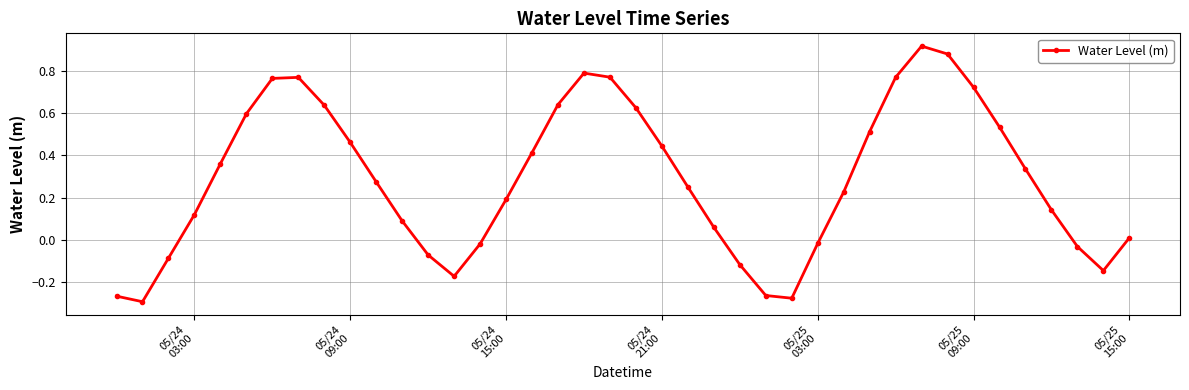

True or false: there are more than 1 points higher than both neighbors.

True